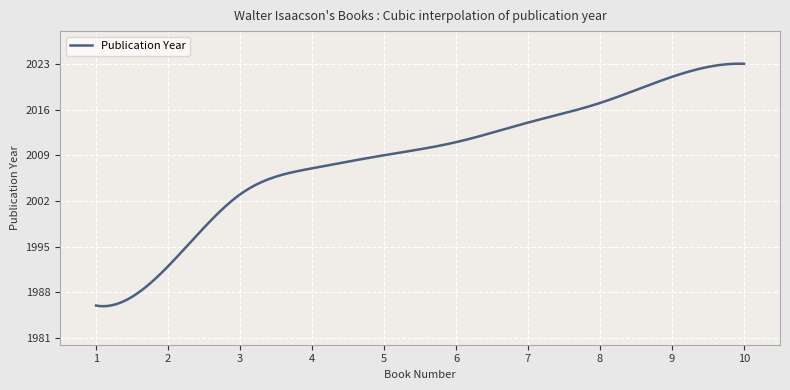

What is the difference between the maximum and minimum values?

37.1